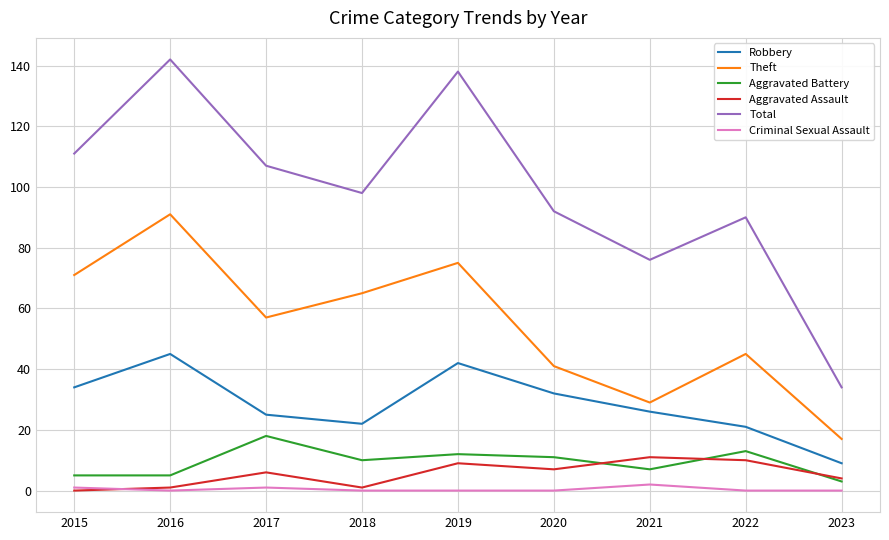

What is the sum of the Aggravated Battery values at 2015 and 2023?

8